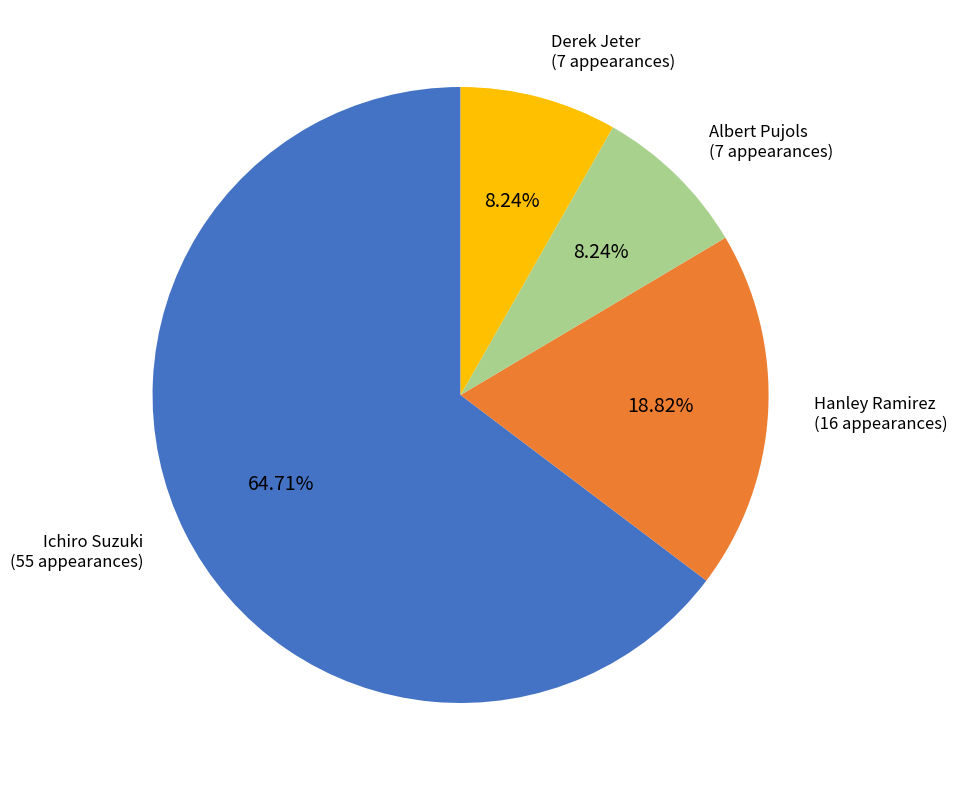

What is the ratio of the value at Hanley Ramirez to the value at Derek Jeter?

2.3